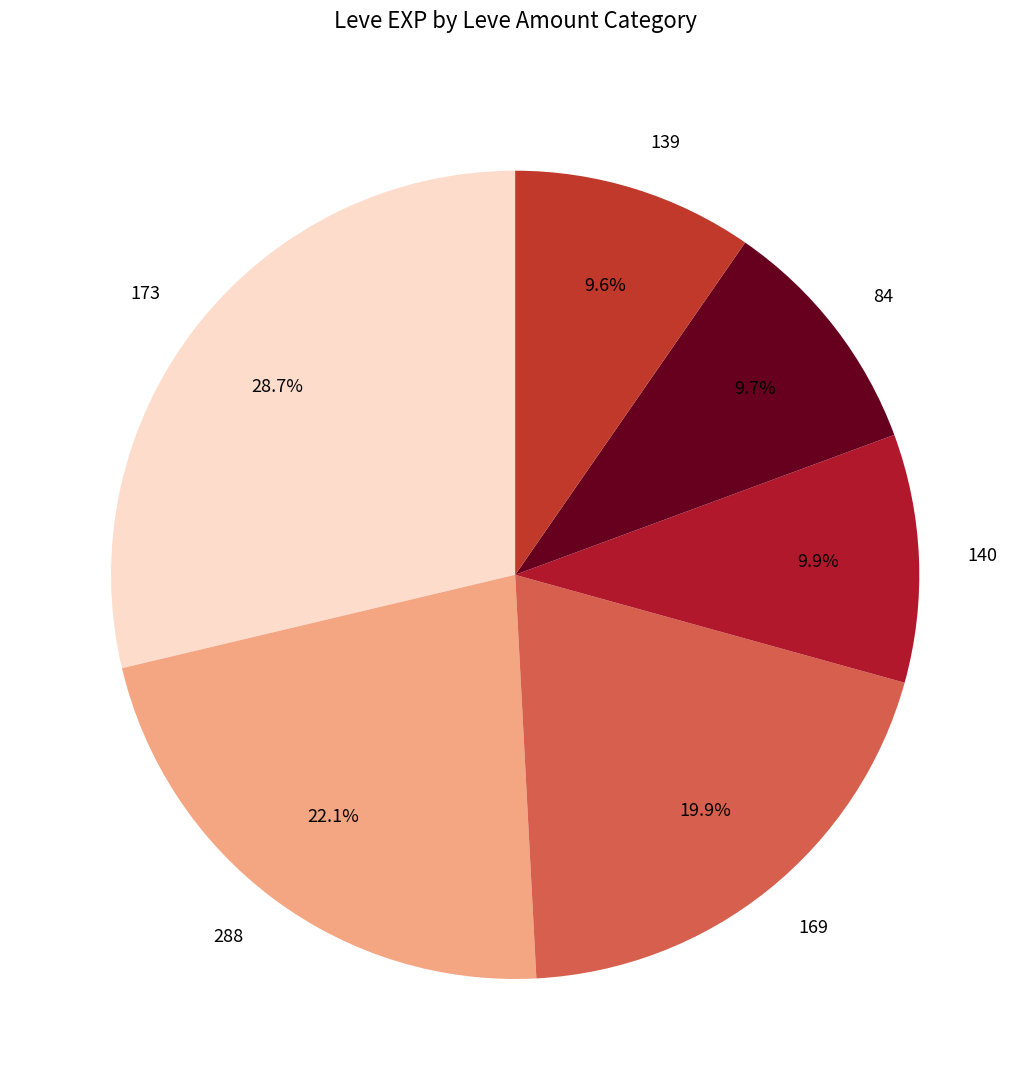

Is the sum of 169 and 173 greater than half?

No